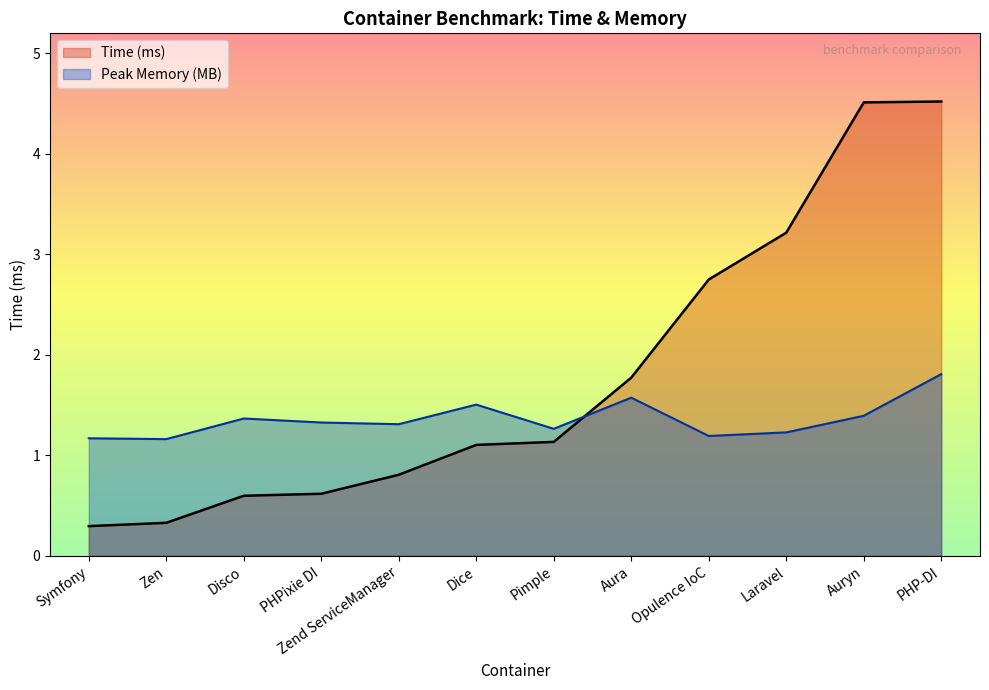

The Peak Memory (MB) series shows 1.7 at Symfony. True or false?

False